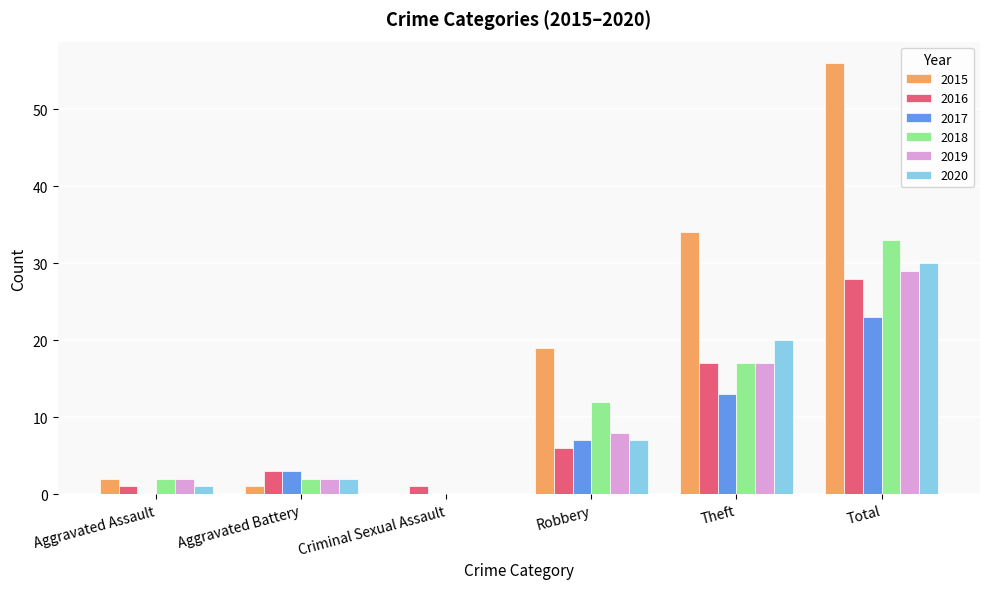

Is the value of 2019 at Theft greater than the value of 2017 at Aggravated Assault?

Yes